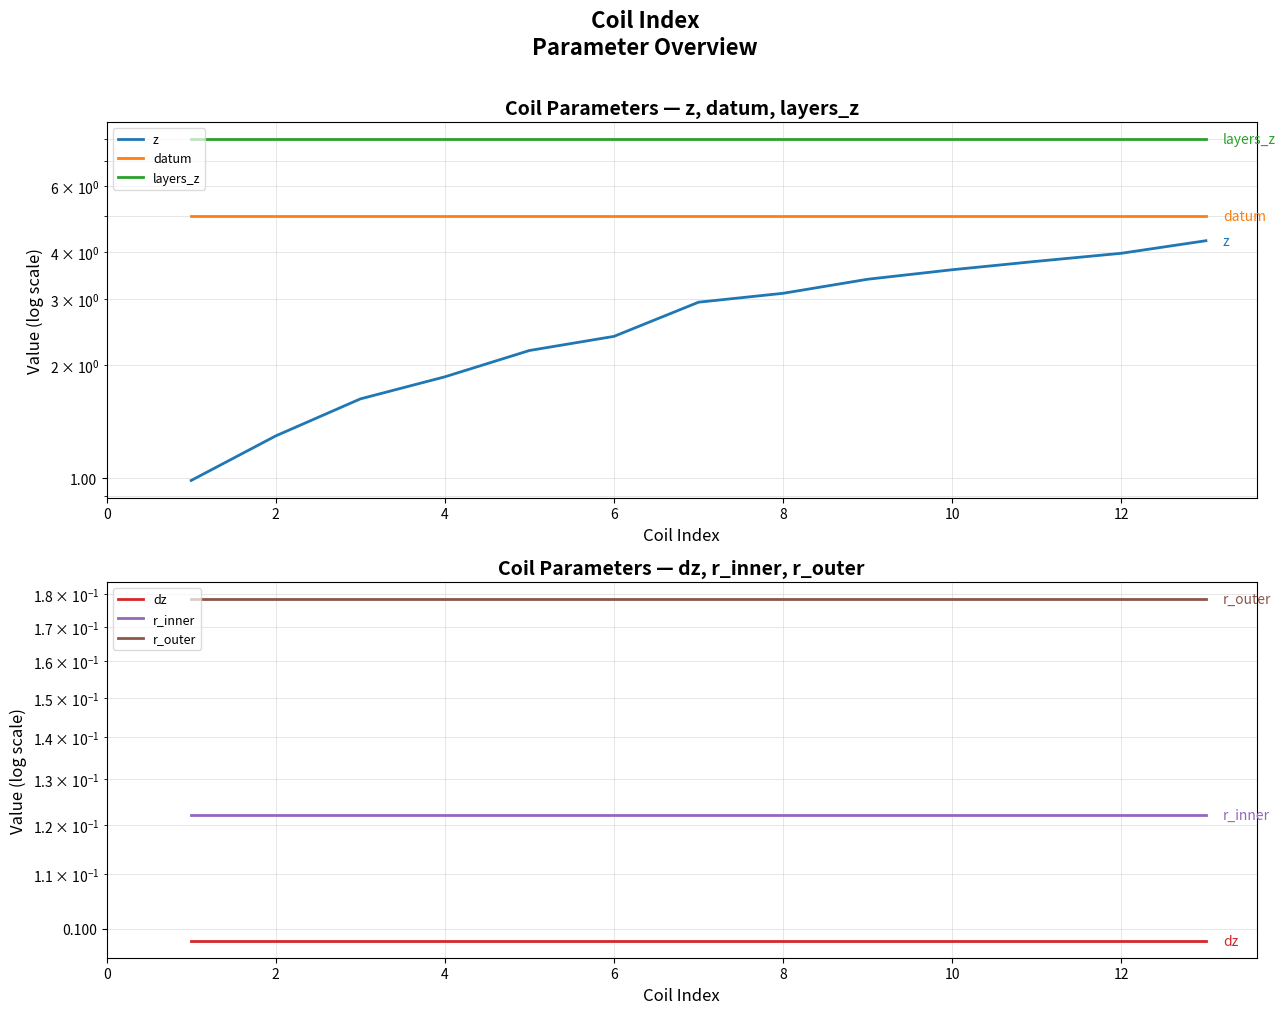

List the series in order of their peak value, lowest first.

dz, r_inner, r_outer, z, datum, layers_z